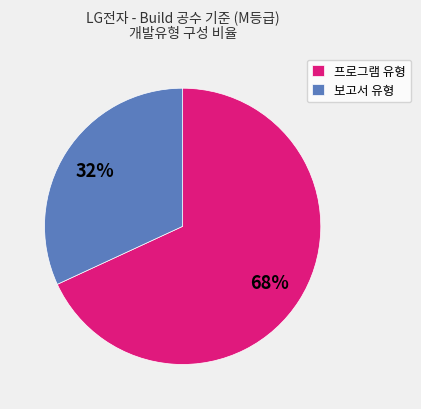

Does any single category account for the majority?

Yes